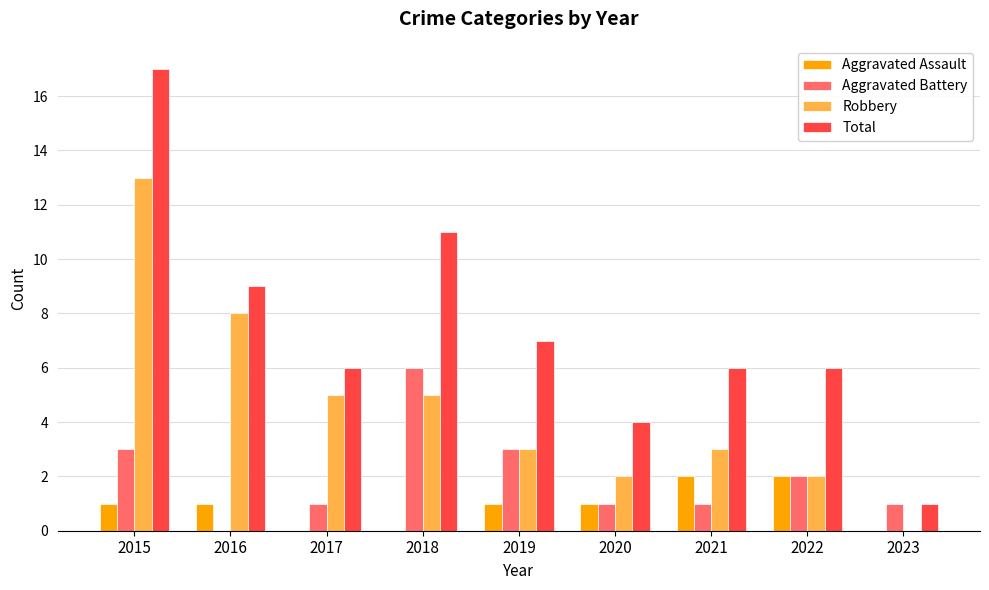

What are all the series names shown in the legend?

Aggravated Assault, Aggravated Battery, Robbery, Total